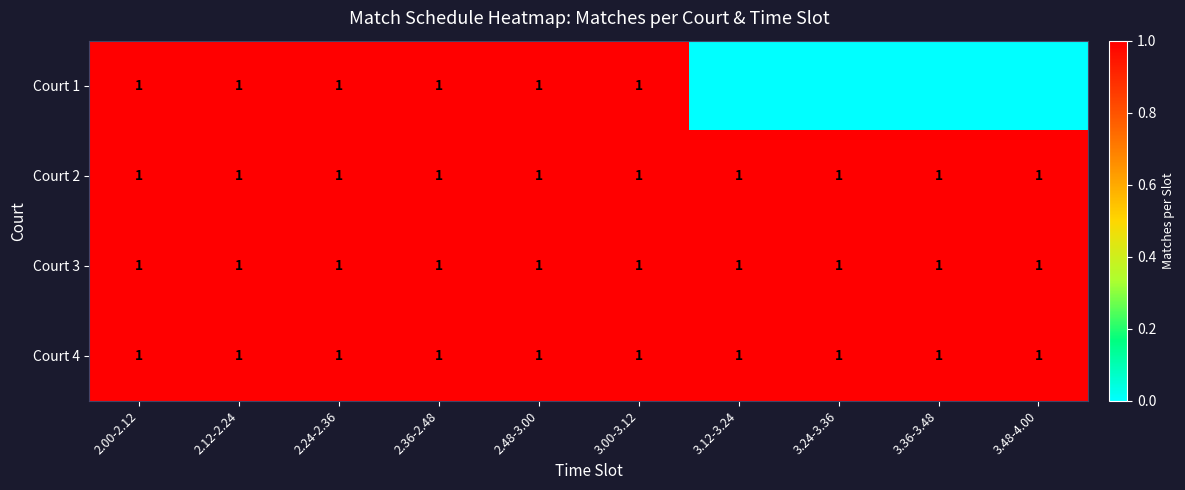

The value of Court 3 at 2.00-2.12 is 1. True or false?

True